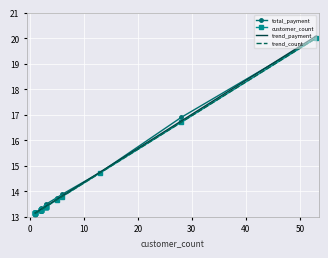

Rank the series at 14 from lowest to highest value.

total_payment, customer_count, trend_count, trend_payment